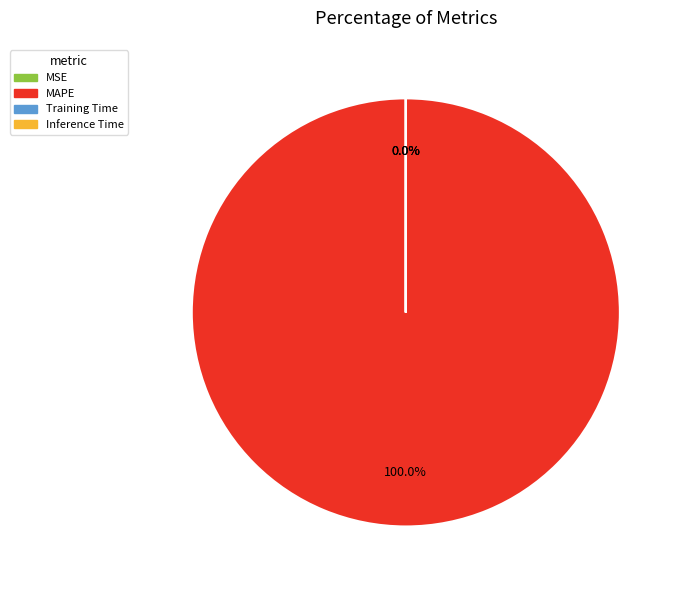

How many segments does this pie chart have?

4